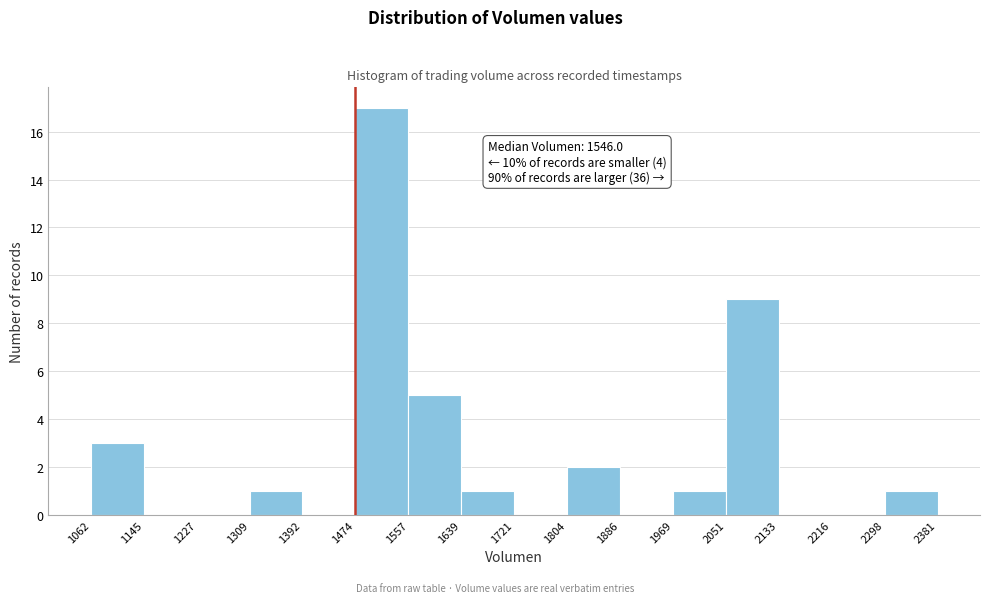

Which range on the x-axis has the tallest bar?

1474 to 1557